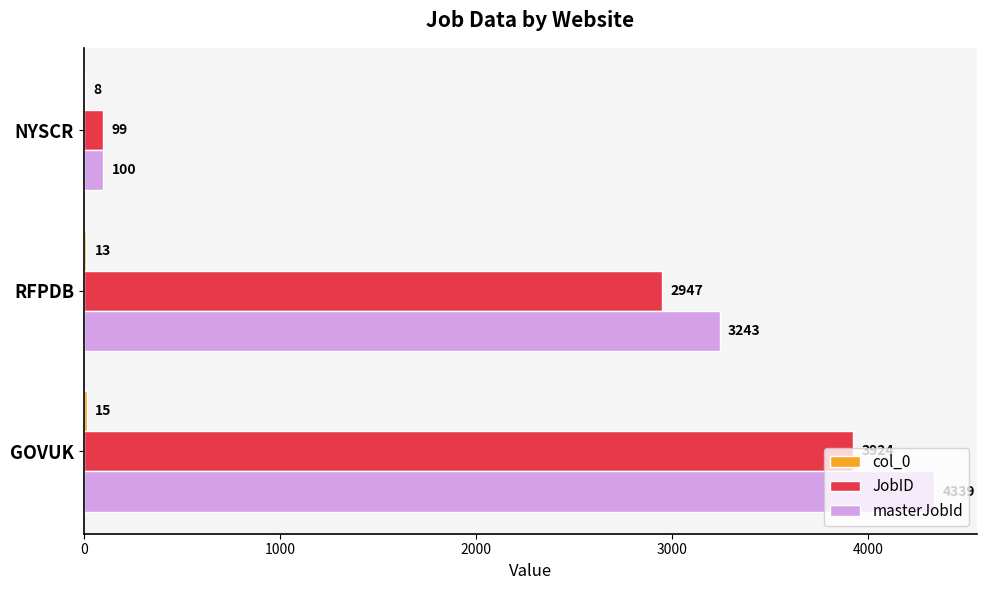

Which series has the largest total across all categories?

masterJobId